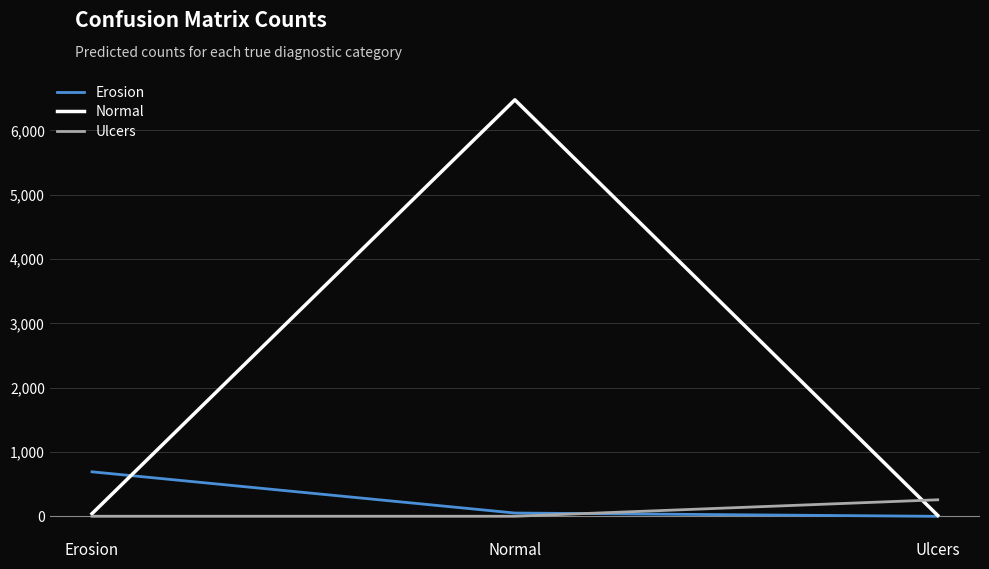

The Normal series shows 14 at Ulcers. True or false?

True